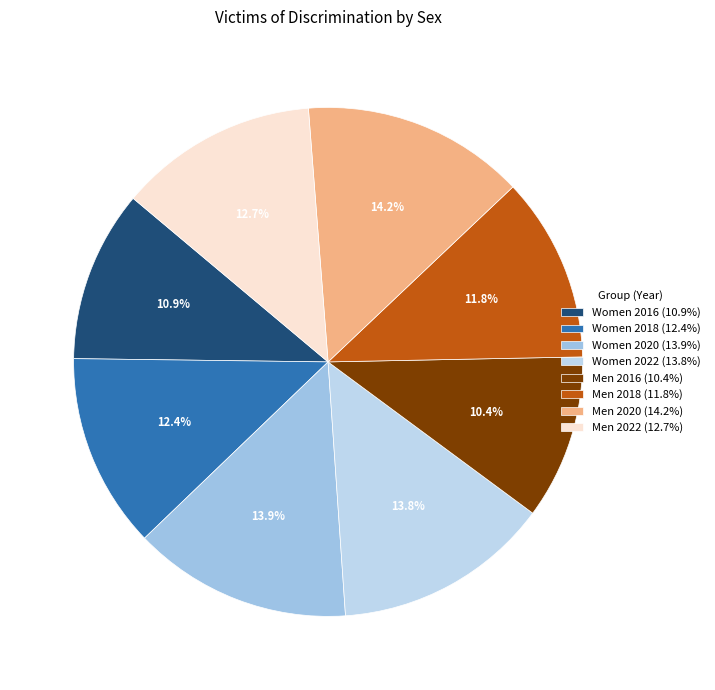

How many segments does this pie chart have?

8